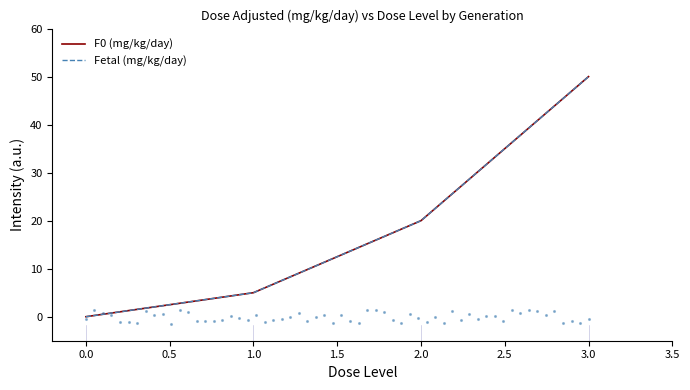

Which series has the largest total across all categories?

F0 (mg/kg/day)